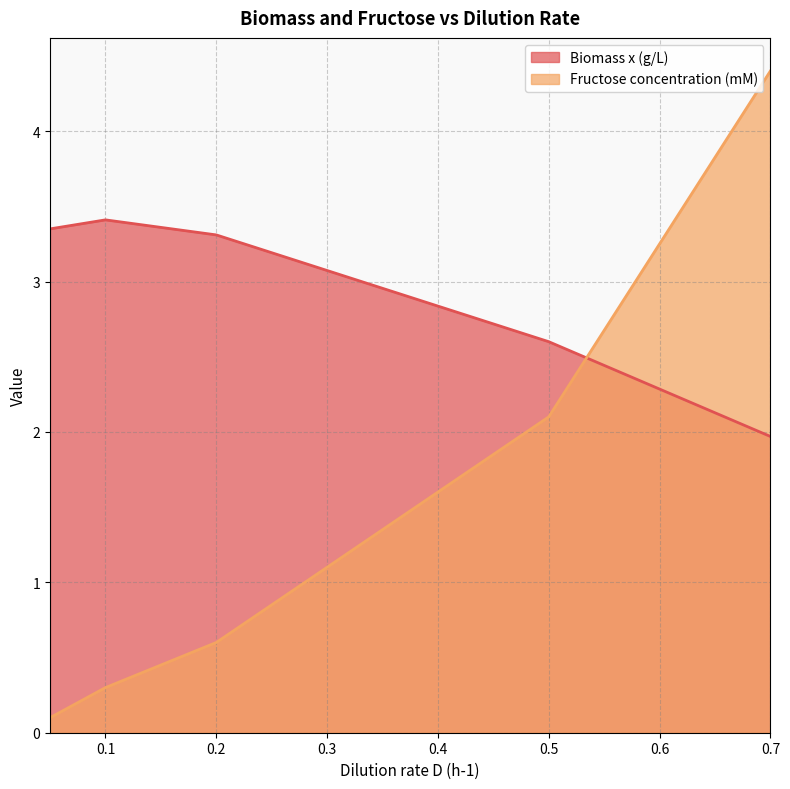

Which category has the highest value across all series?

0.7